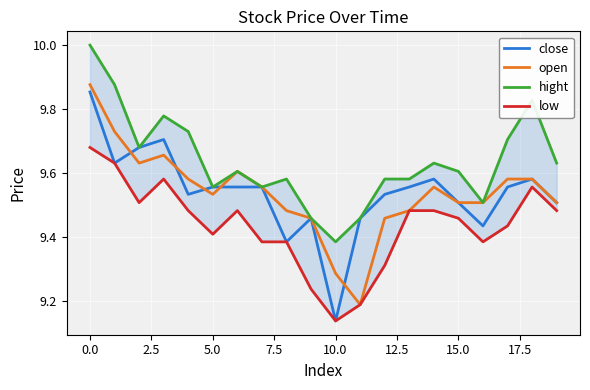

Where is low nearest to the value 9?

10